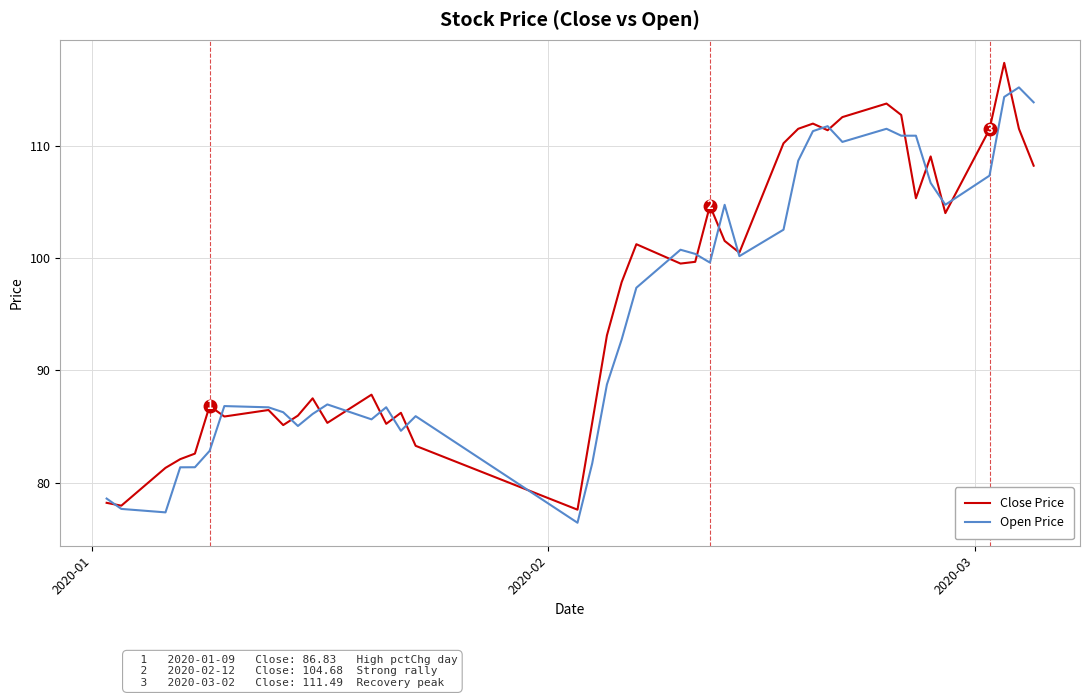

Which series has the widest spread of values?

Close Price